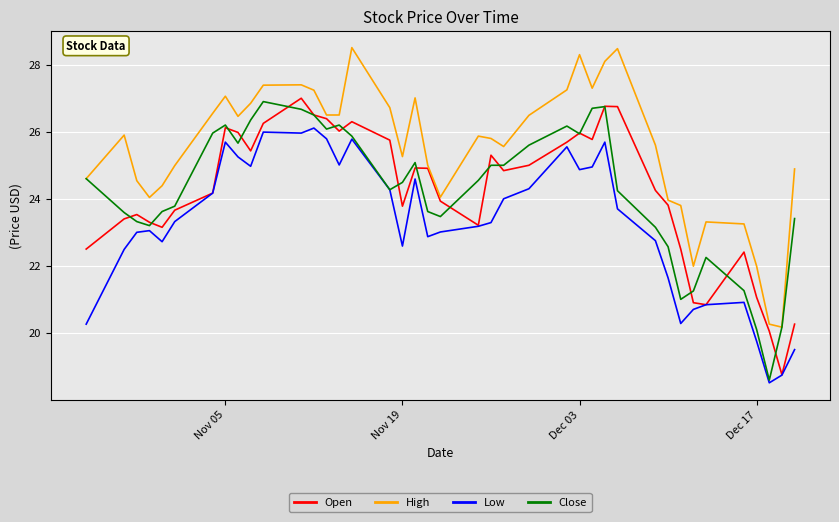

Which series has the largest total across all categories?

High